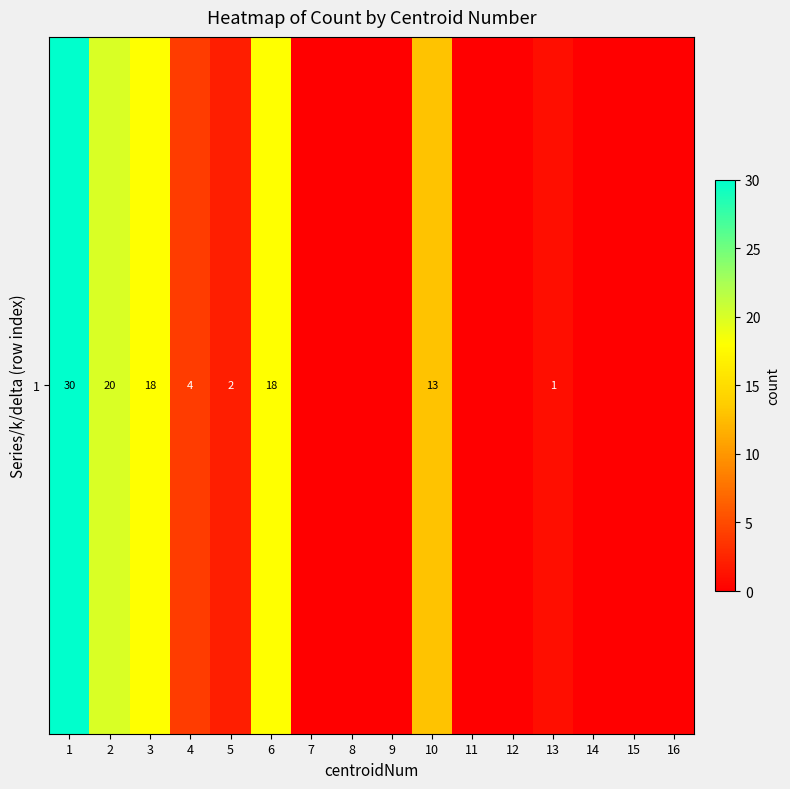

Reading left to right, what are all the values shown in this chart?

1=30	2=20	3=18	4=4	5=2	6=18	7=0	8=0	9=0	10=13	11=0	12=0	13=1	14=0	15=0	16=0